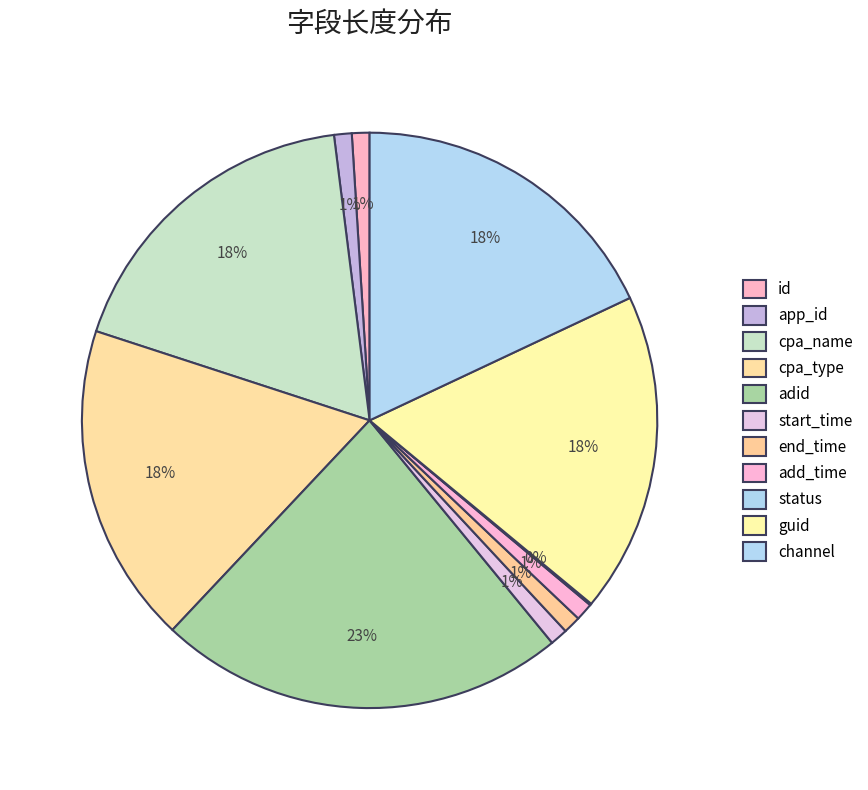

To the nearest percent, what portion does cpa_name represent?

18%